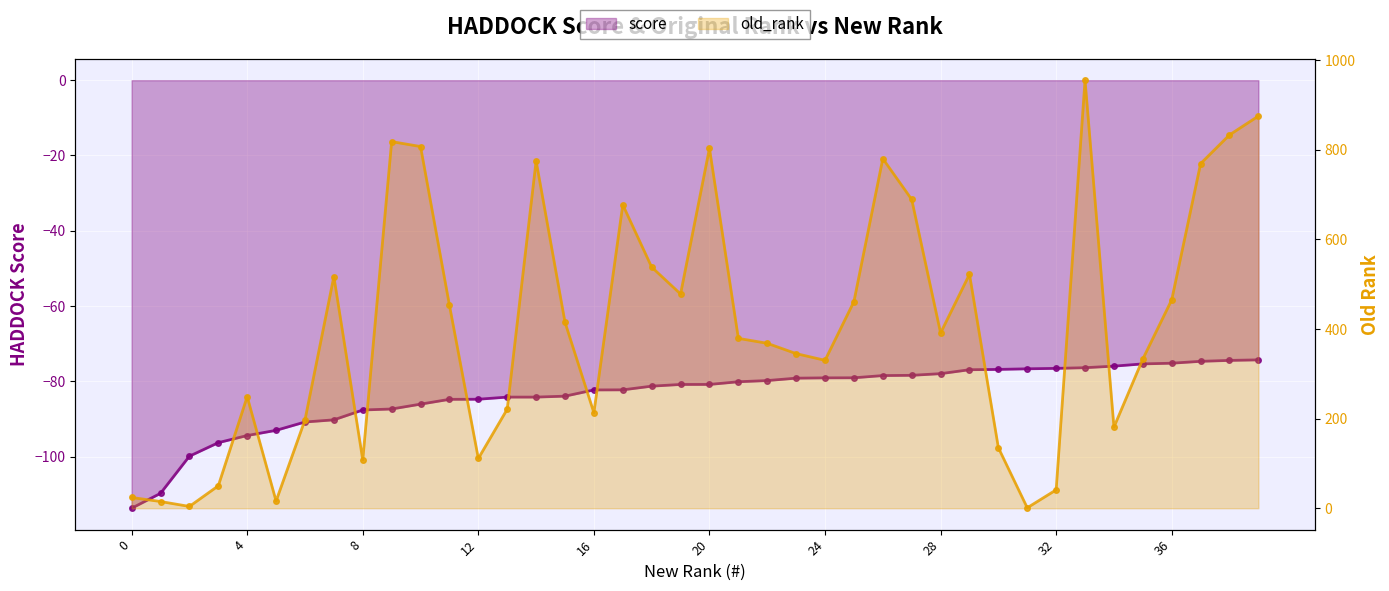

True or false: score and old_rank cross at least once.

False